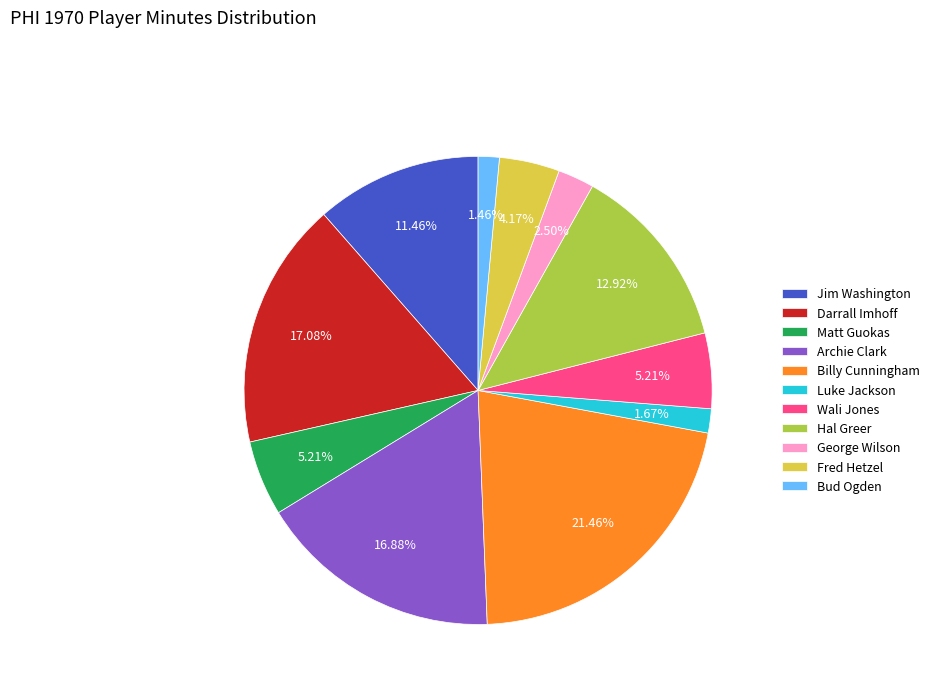

To the nearest percent, what is the difference between the largest and smallest slice percentages?

20%